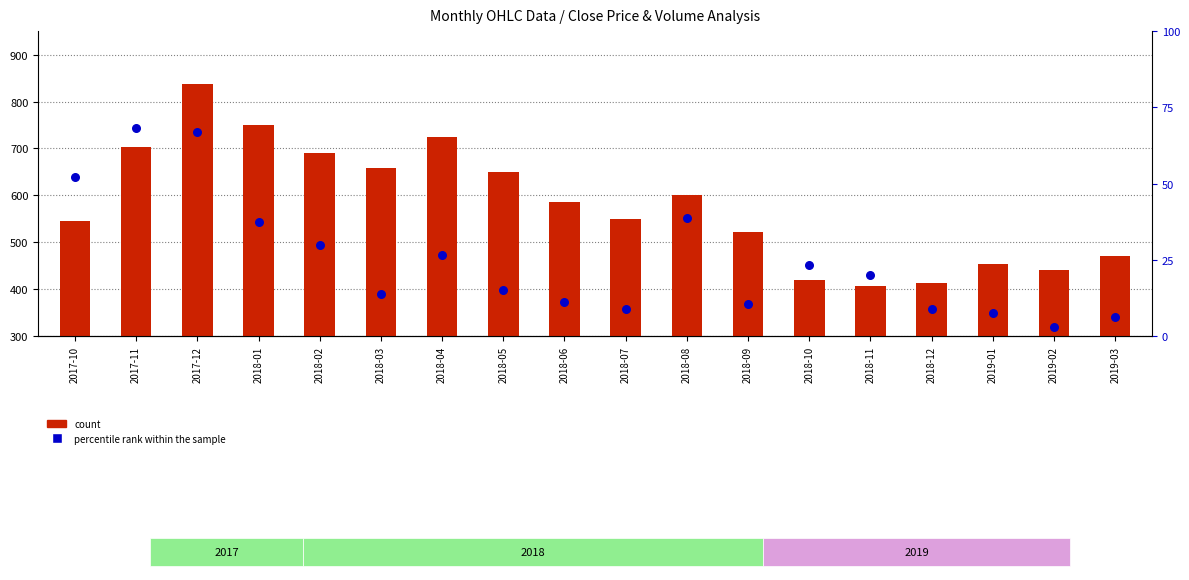

At how many categories does at least one series exceed 169?

18